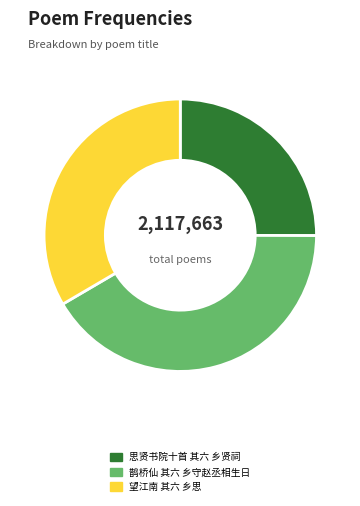

Do 思贤书院十首 其六 乡贤祠 and 望江南 其六 乡思 together represent more than half of the pie?

Yes